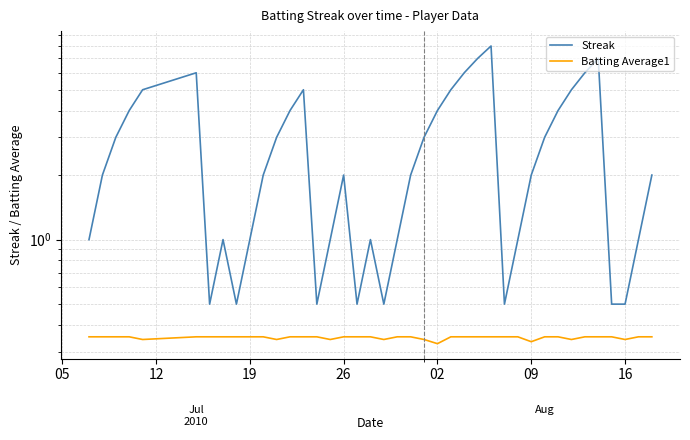

Where is the first local minimum for Streak?

16